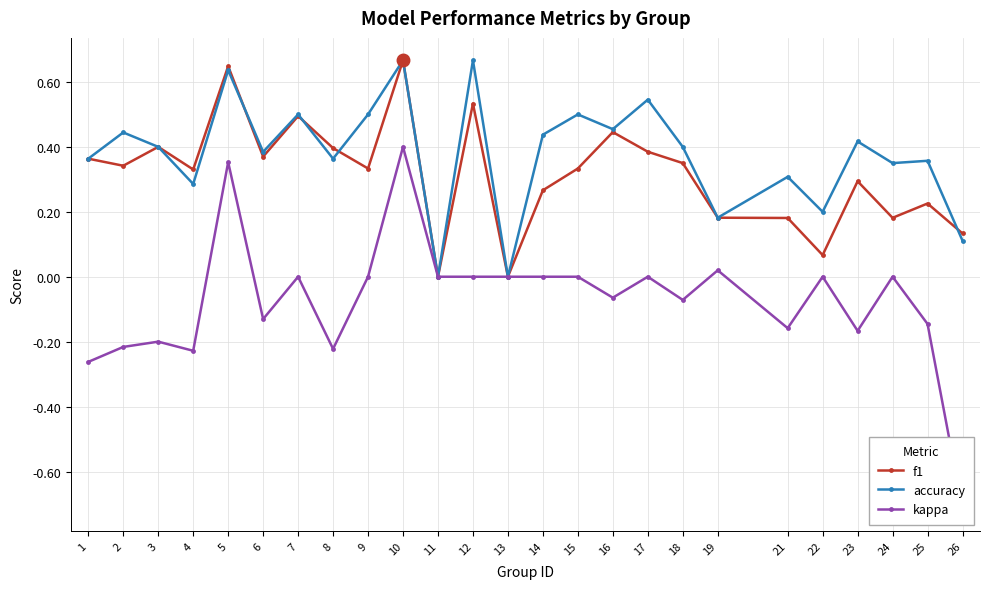

How many accuracy values are between 0 and 1?

25